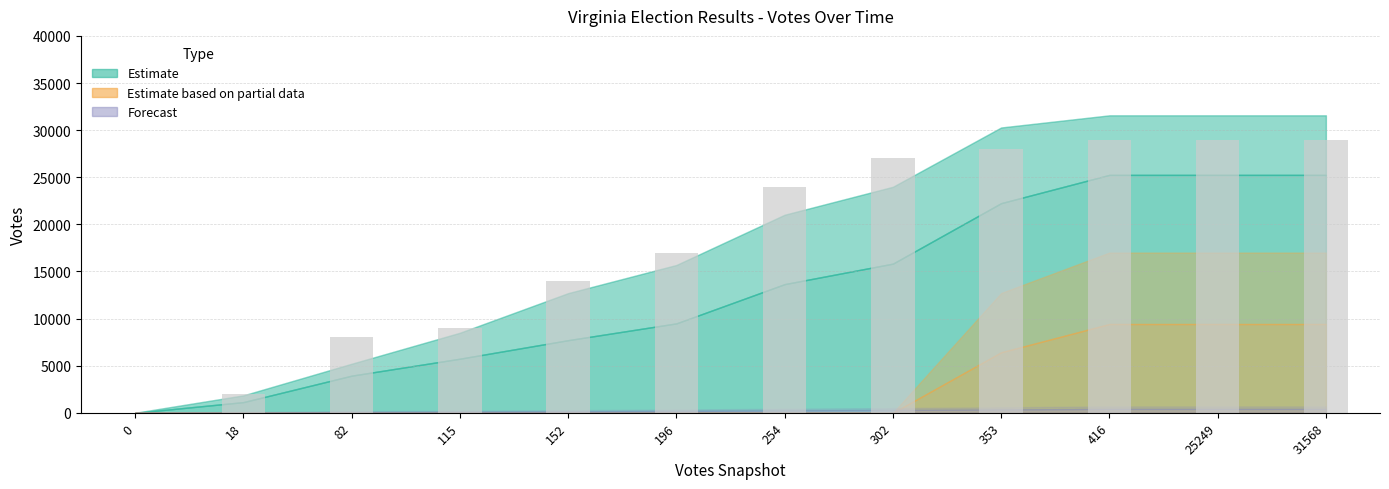

What is the sum of all values?

216000